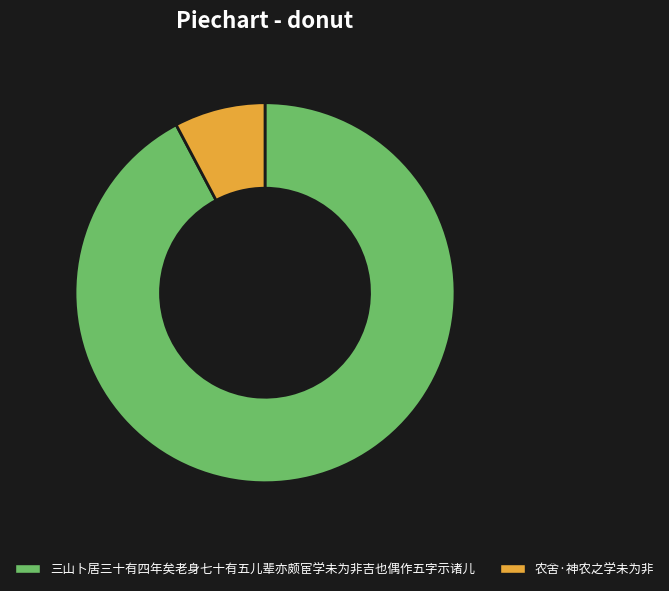

How many slices are in this pie chart?

2